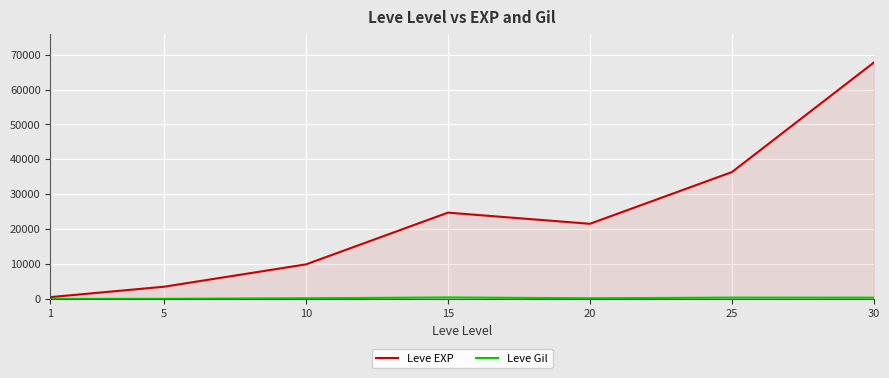

Reading right to left, extract all data points from this chart.

Leve EXP: 67730	36390	21600	24790	9990	3600	630
Leve Gil: 463	485	290	529	293	139	113